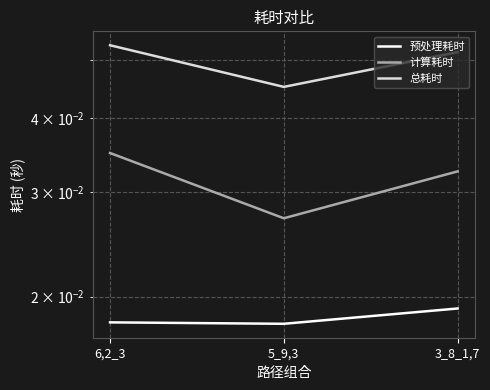

Rank the series by their maximum value, from highest to lowest.

总耗时, 计算耗时, 预处理耗时